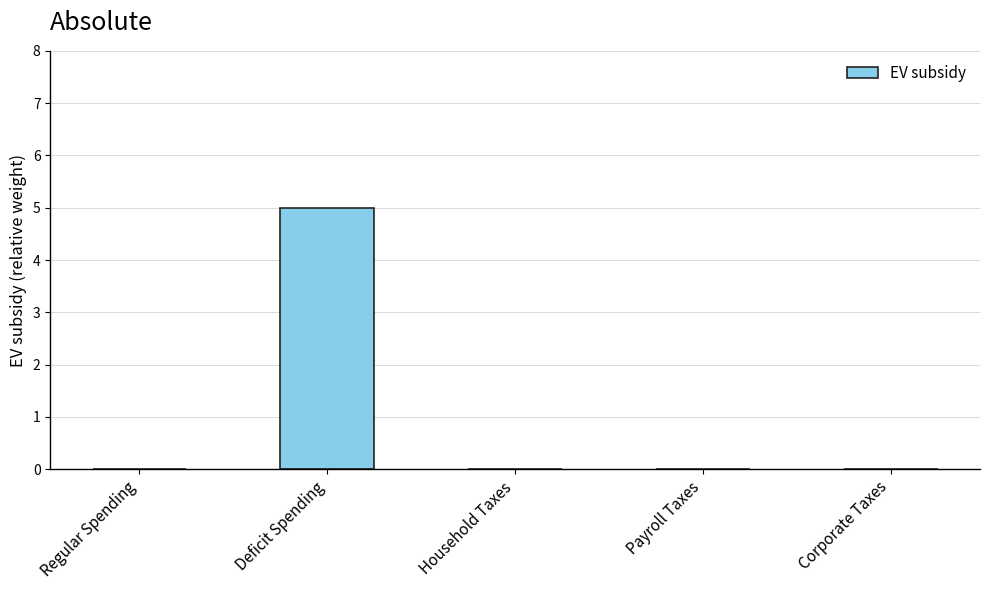

What is the sum of all values?

5